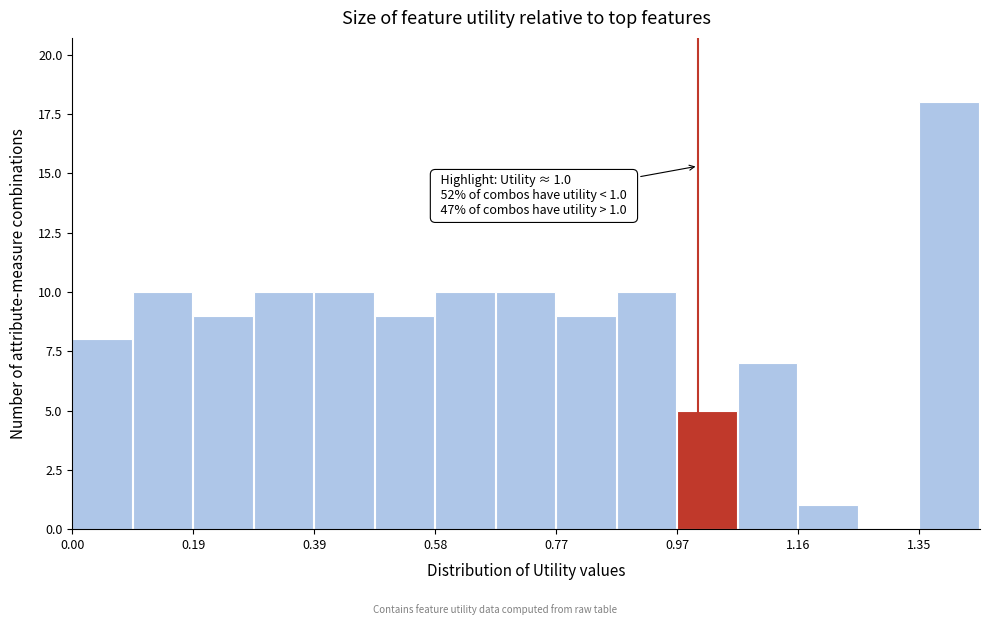

Over which range of the x-axis is the bar tallest?

1.36 to 1.46